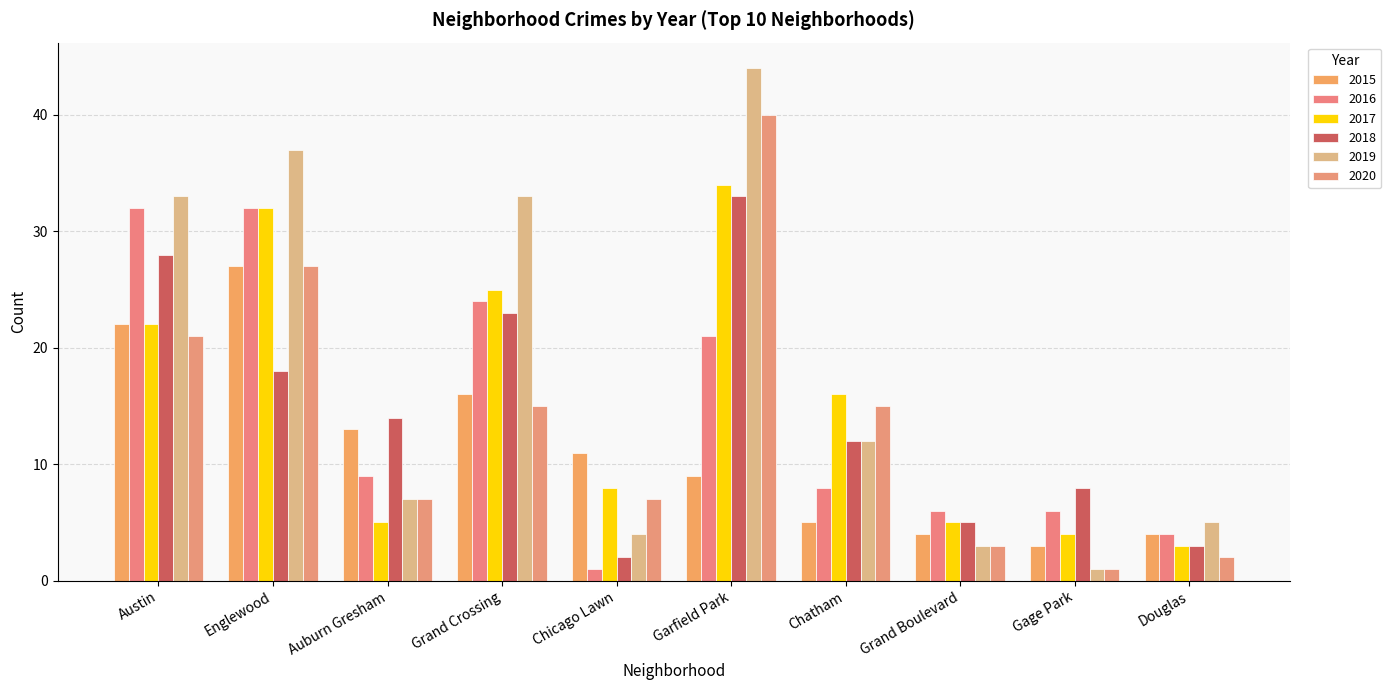

What is the total value across all series at Grand Crossing?

136